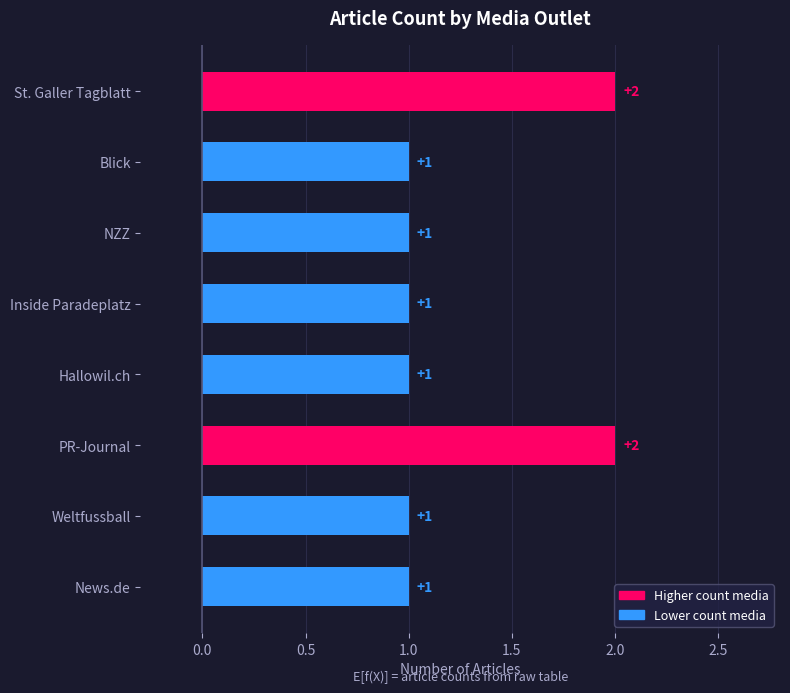

What is the maximum value shown in the chart?

2